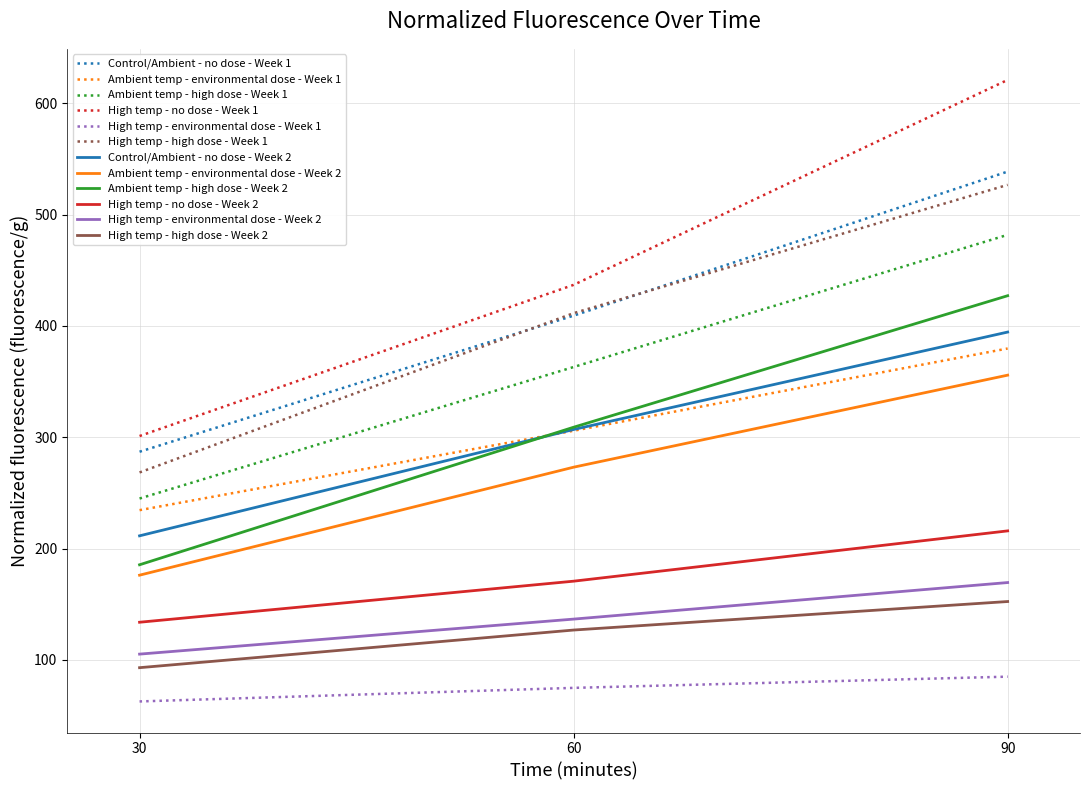

Count the number of categories in the chart.

3